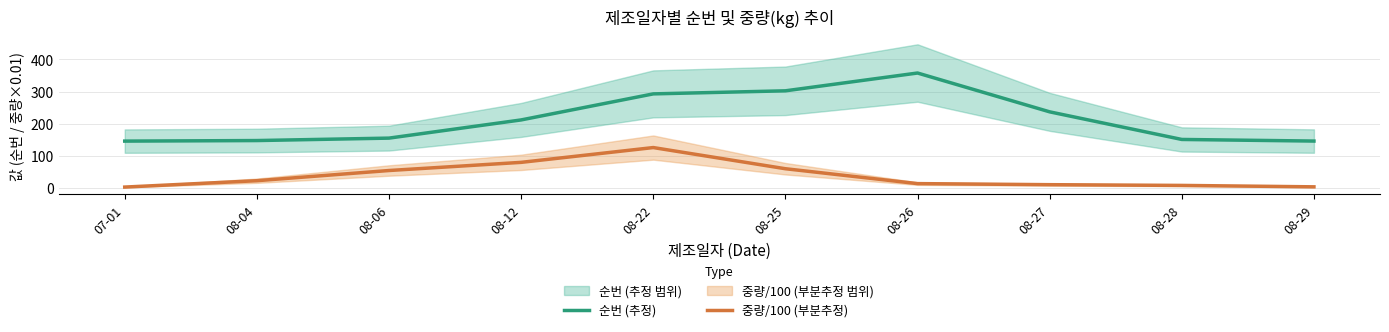

In 순번 (추정), how many points are higher than both neighbors (excluding endpoints)?

1